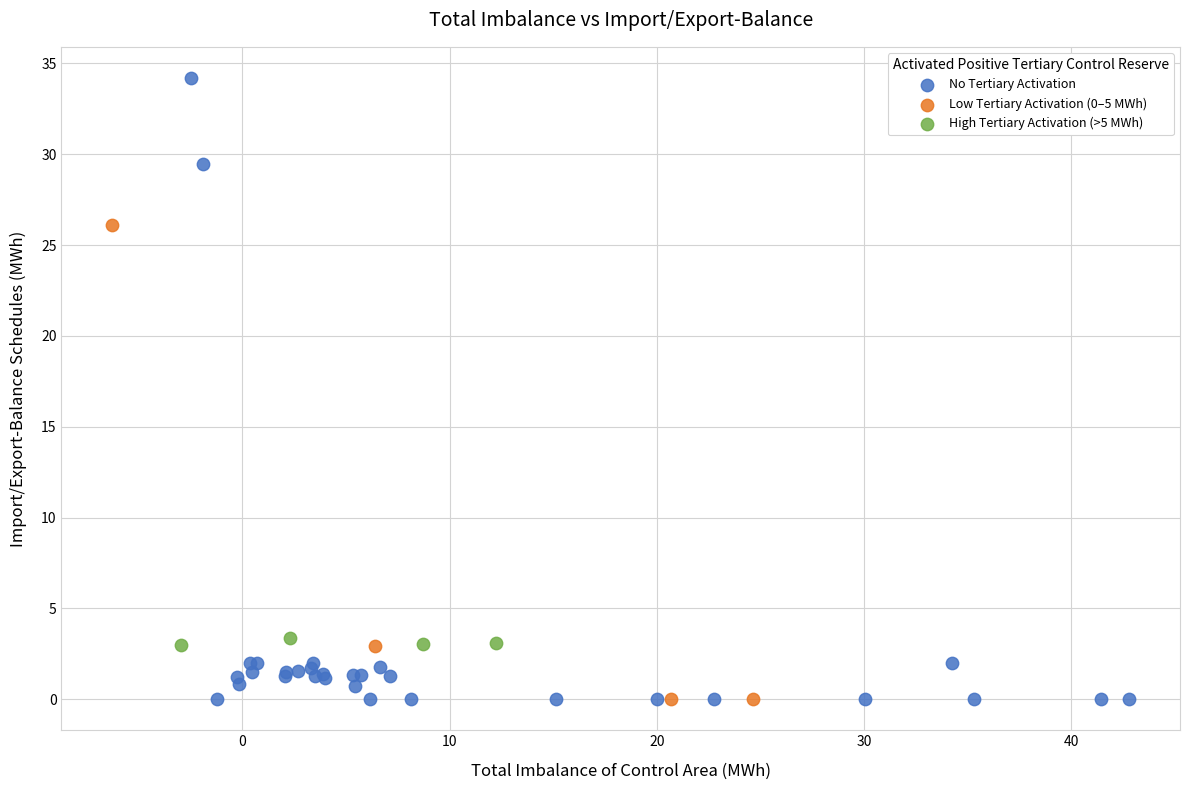

Which series has the widest spread of Y values?

No Tertiary Activation